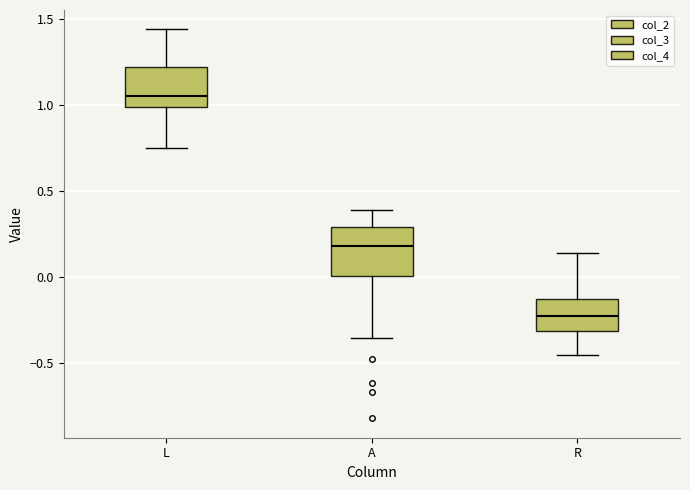

Where is the lower edge of the box for L on the y-axis? The values are not printed on the chart, so give them approximately, as read against the axis.

1.00